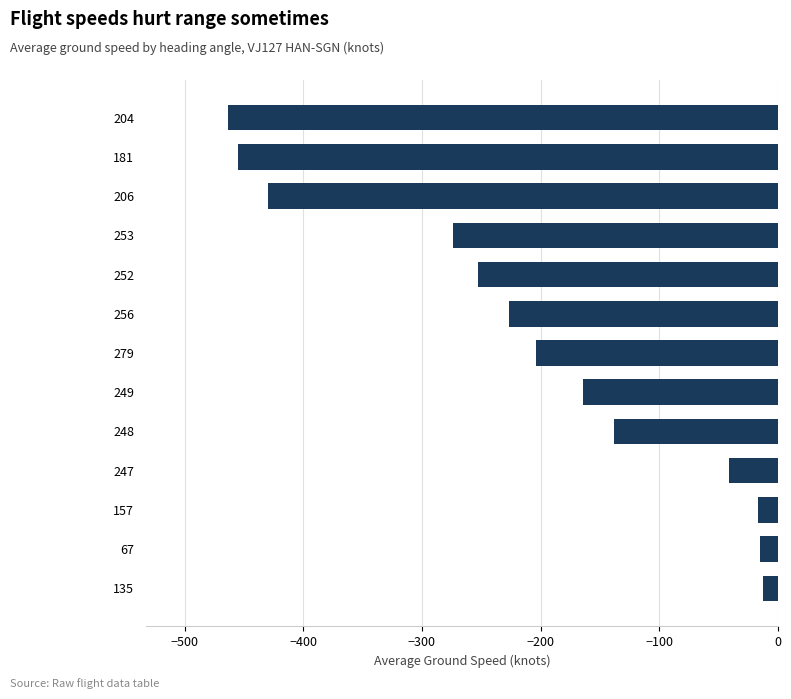

Is it true that the value at 204 is -463.0?

True